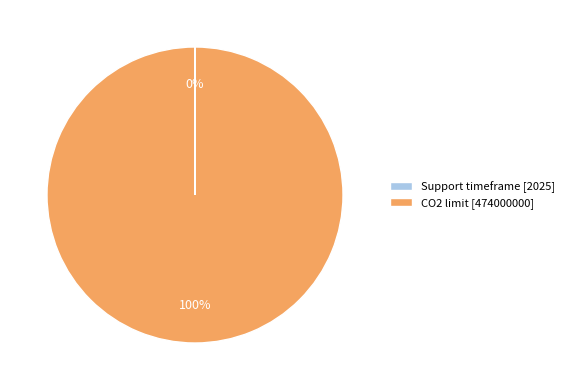

To the nearest percent, what portion does CO2 limit [474000000] represent?

100%